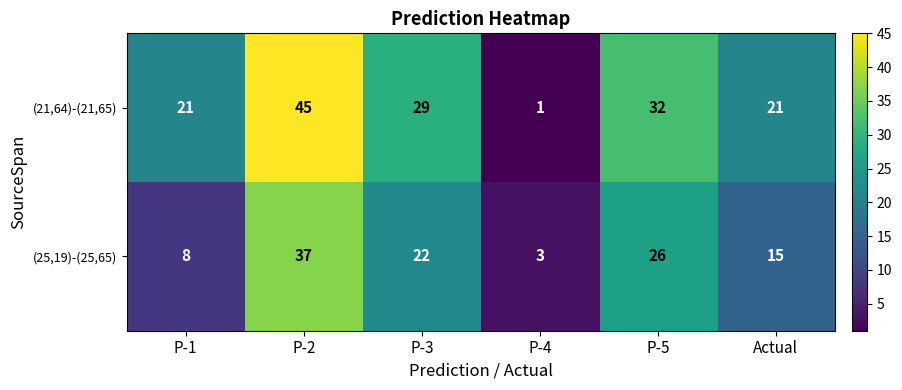

What is the difference between the highest and lowest values at Actual?

6